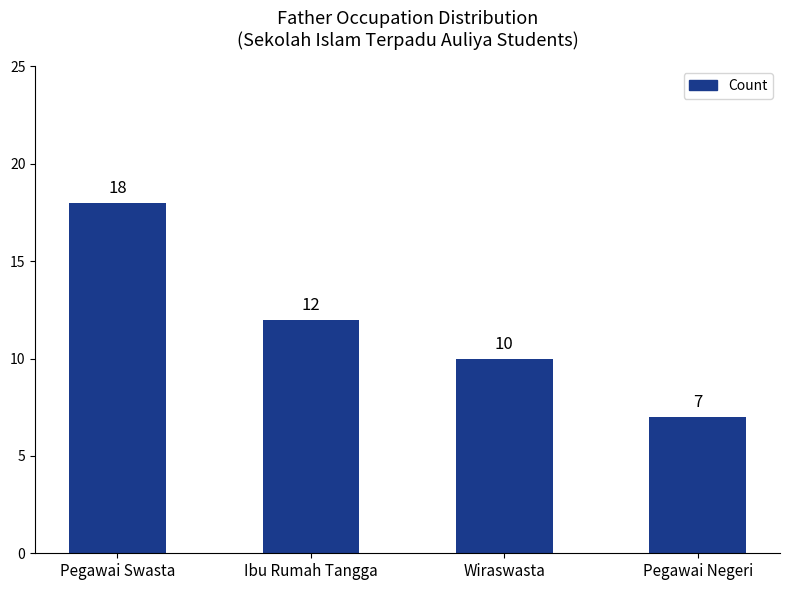

What is the average value?

12